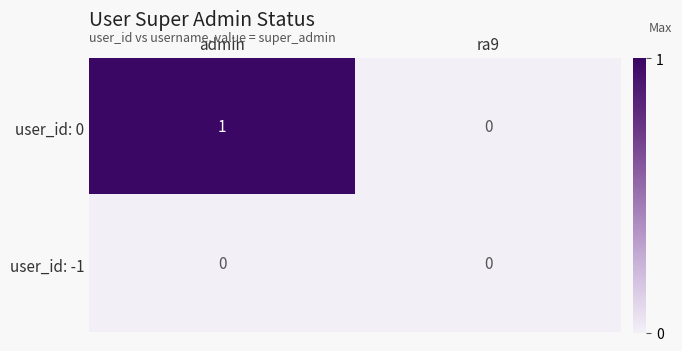

Is it true that user_id: 0 equals 1 at admin?

True